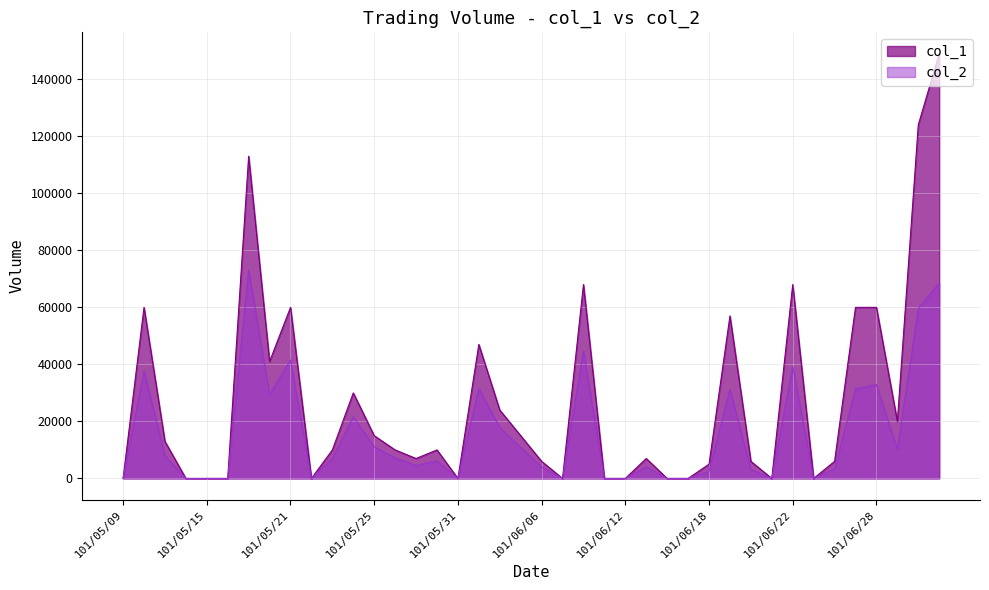

How many data points in col_2 are less than 7000?

20